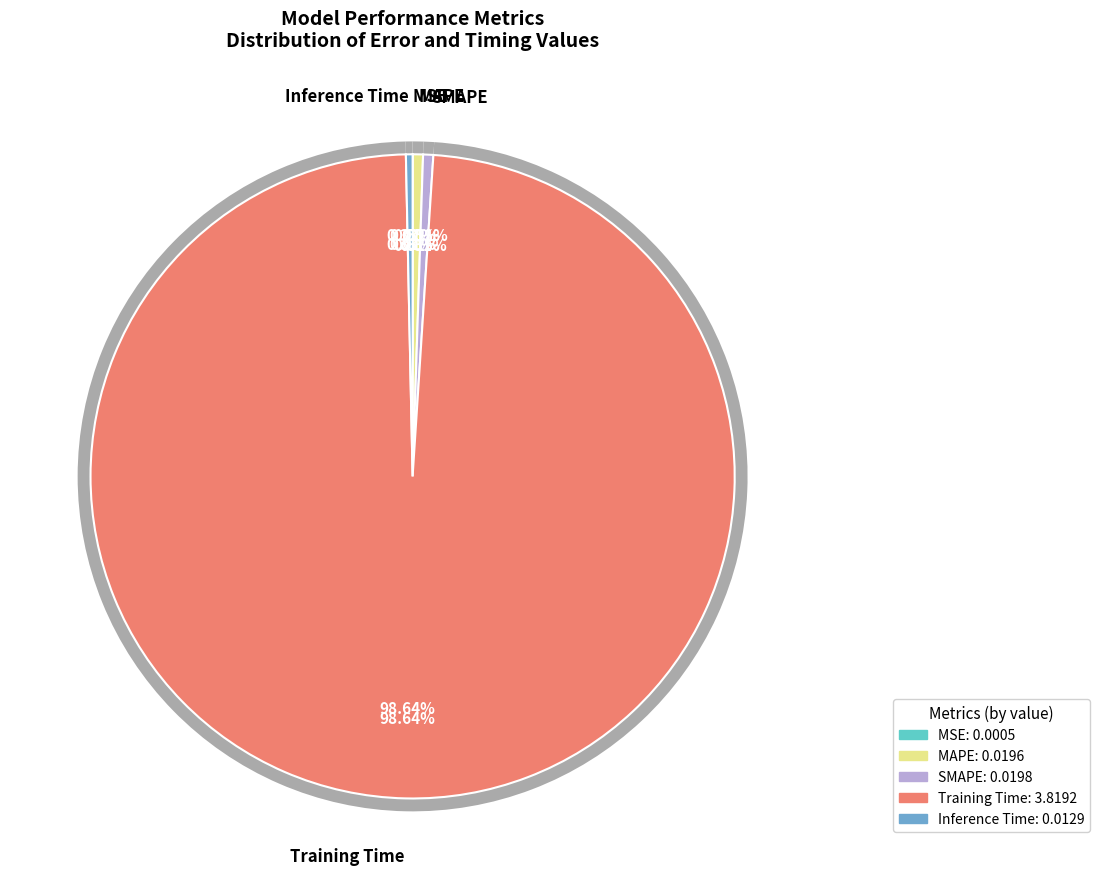

Do Inference Time and MAPE together represent more than half of the pie?

No